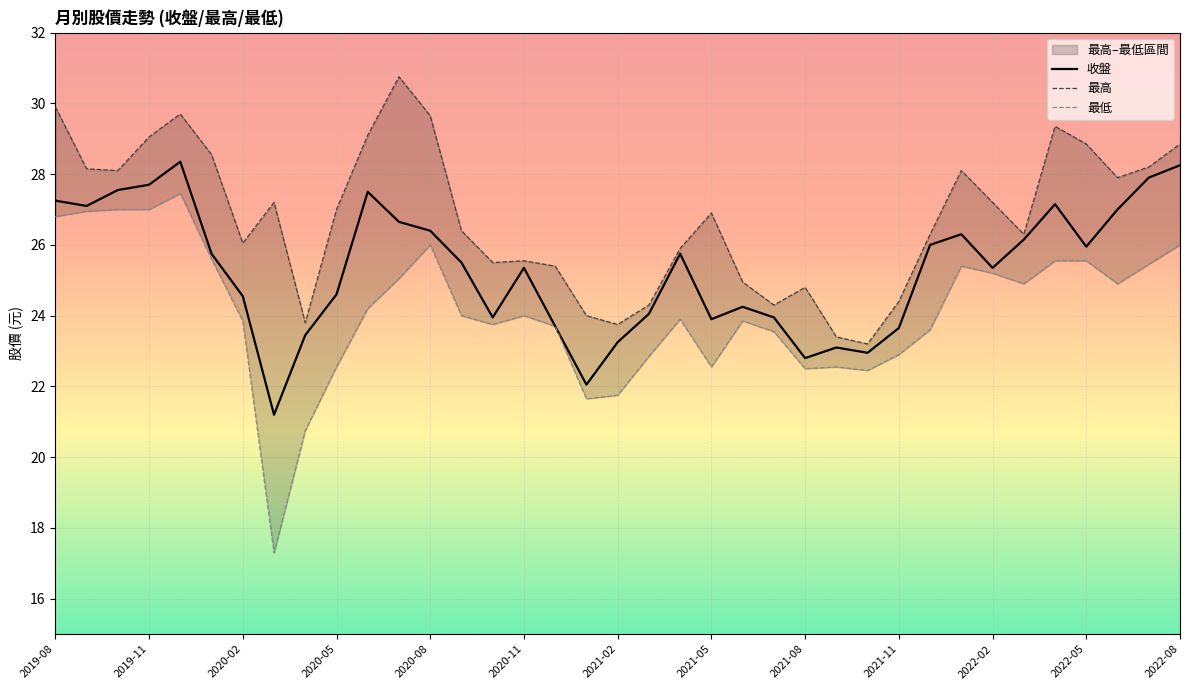

Reading right to left, what are all the values shown in this chart?

收盤: 28.2	27.9	27.0	25.9	27.1	26.1	25.4	26.3	26.0	23.6	22.9	23.1	22.8	23.9	24.2	23.9	25.8	24.1	23.2	22.1	23.7	25.4	23.9	25.5	26.4	26.6	27.5	24.6	23.4	21.2	24.6	25.8	28.4	27.7	27.6	27.1	27.2
最高: 28.9	28.2	27.9	28.9	29.4	26.3	27.2	28.1	26.3	24.4	23.2	23.4	24.8	24.3	24.9	26.9	25.9	24.3	23.8	24.0	25.4	25.6	25.5	26.4	29.6	30.8	29.1	27.0	23.8	27.2	26.1	28.6	29.7	29.1	28.1	28.1	29.9
最低: 26.0	25.4	24.9	25.6	25.6	24.9	25.2	25.4	23.6	22.9	22.4	22.6	22.5	23.6	23.9	22.6	23.9	22.9	21.8	21.6	23.7	24.0	23.8	24.0	26.0	25.1	24.2	22.6	20.8	17.3	23.9	25.6	27.4	27.0	27.0	26.9	26.8